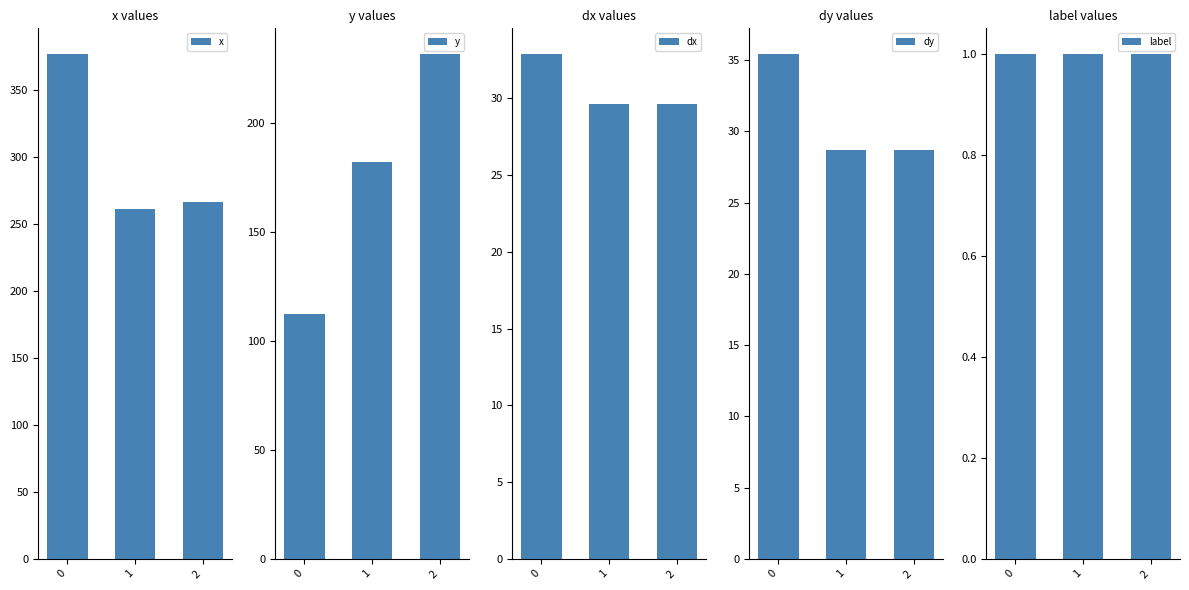

What value does the label series have at 0?

1.0